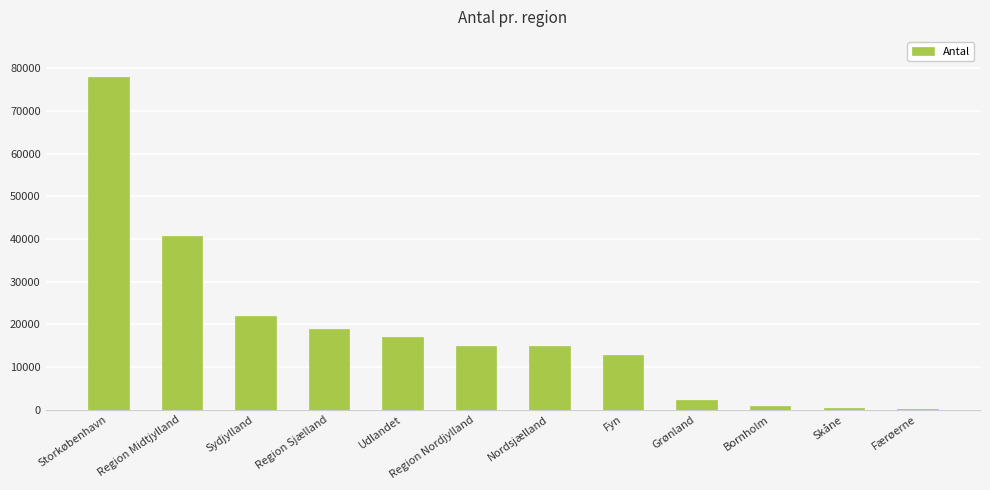

How many data points does each series have?

12